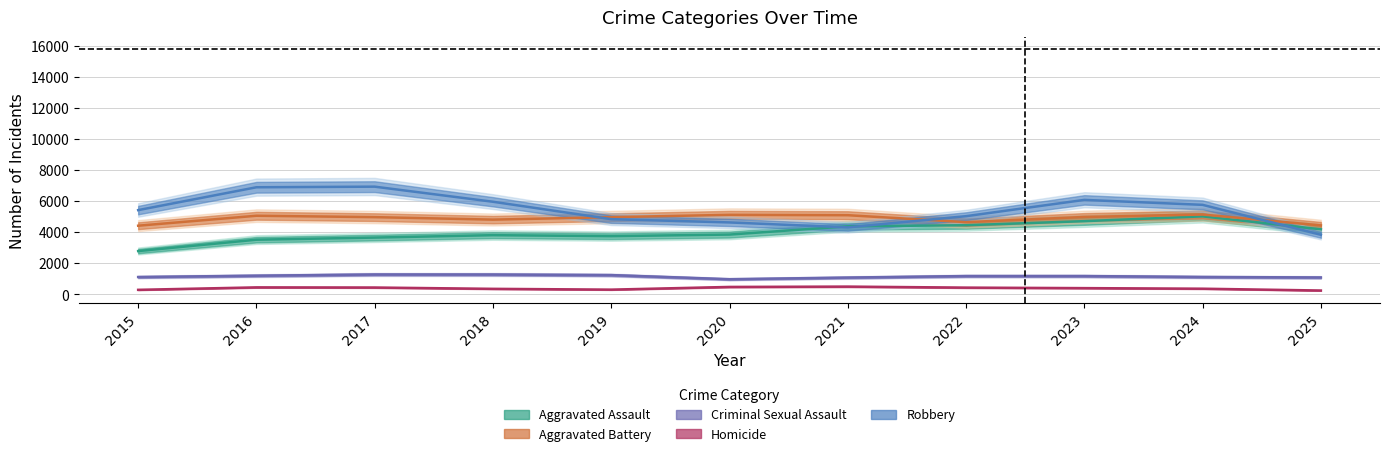

Count the number of data series in this chart.

5